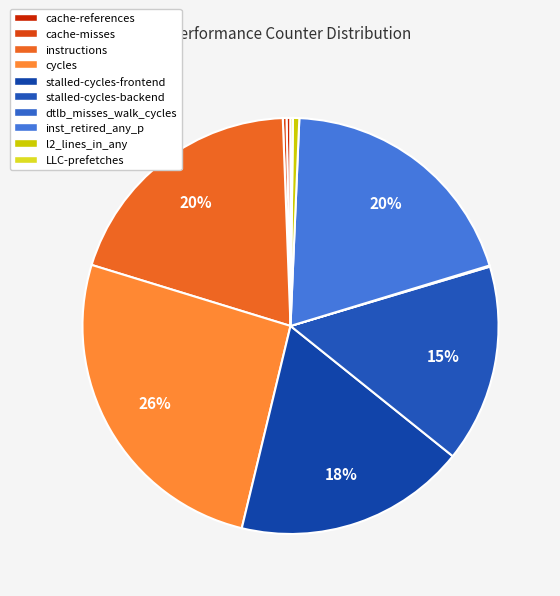

To the nearest percent, what portion does stalled-cycles-frontend represent?

18%